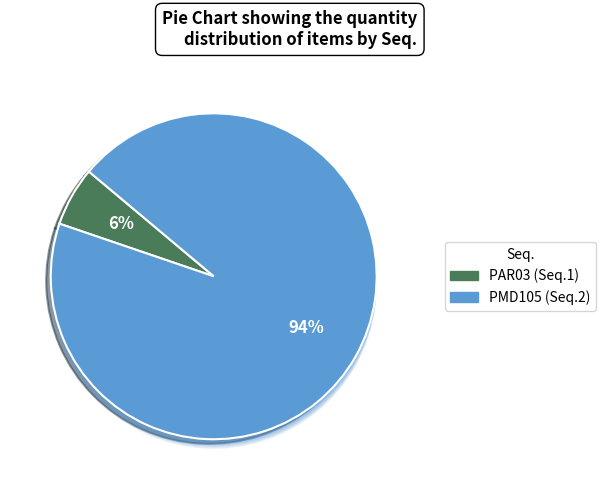

Which category accounts for the majority?

2